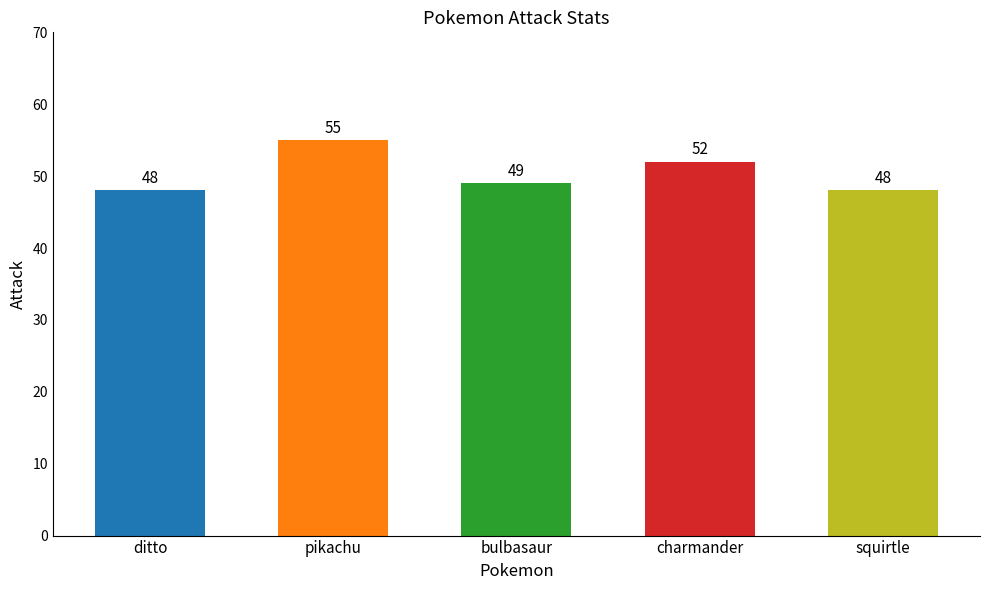

Between ditto and pikachu, which is larger?

pikachu